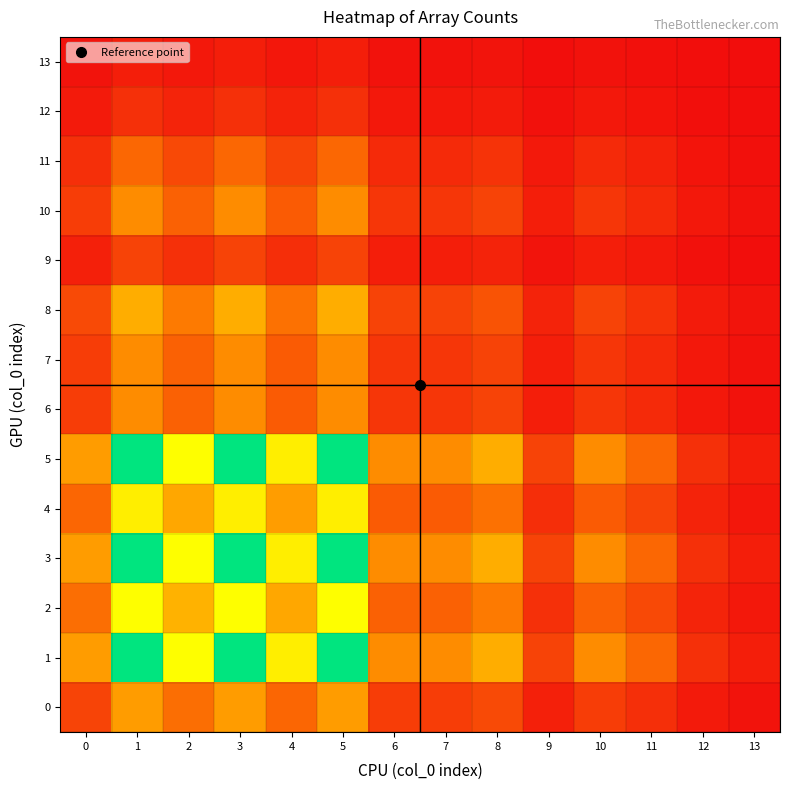

At which category is the sum across all series the highest?

1